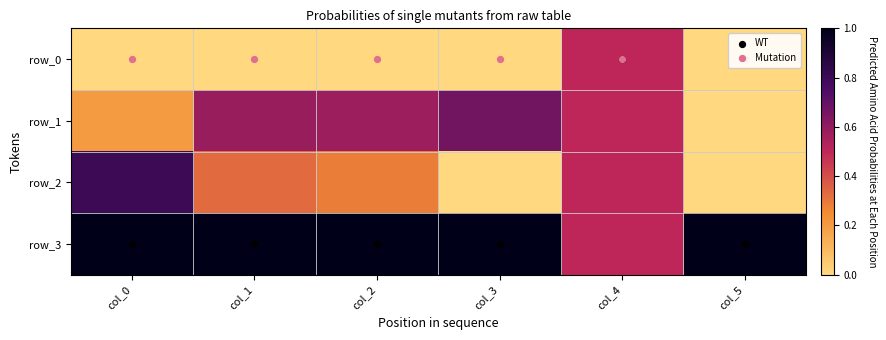

Which series changed the most between col_3 and col_4?

row_0